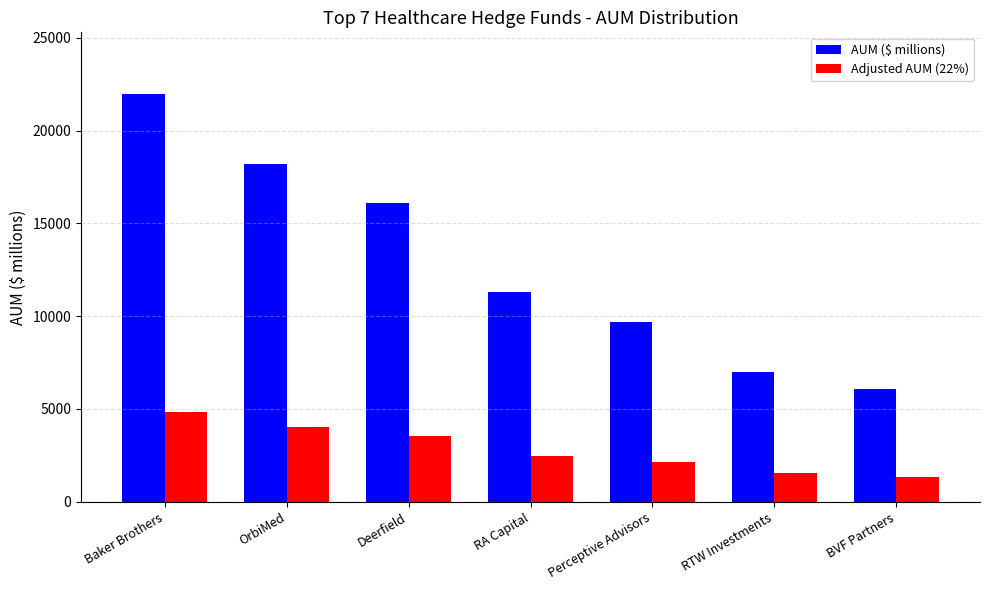

List the series in order of their peak value, highest first.

AUM ($ millions), Adjusted AUM (22%)